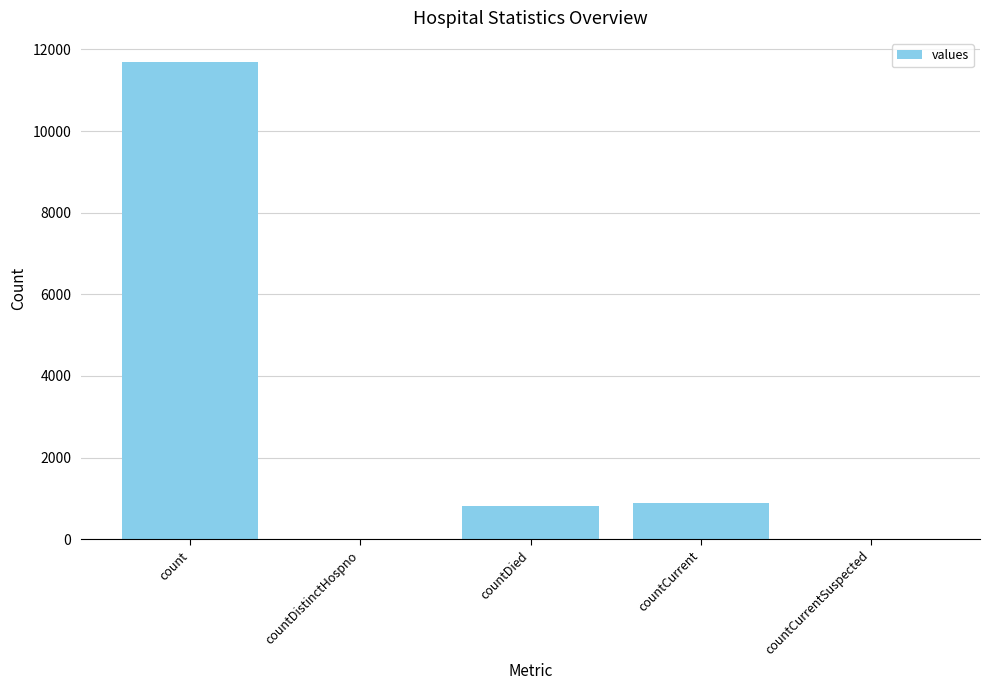

At which category does the chart reach its peak across all series?

count